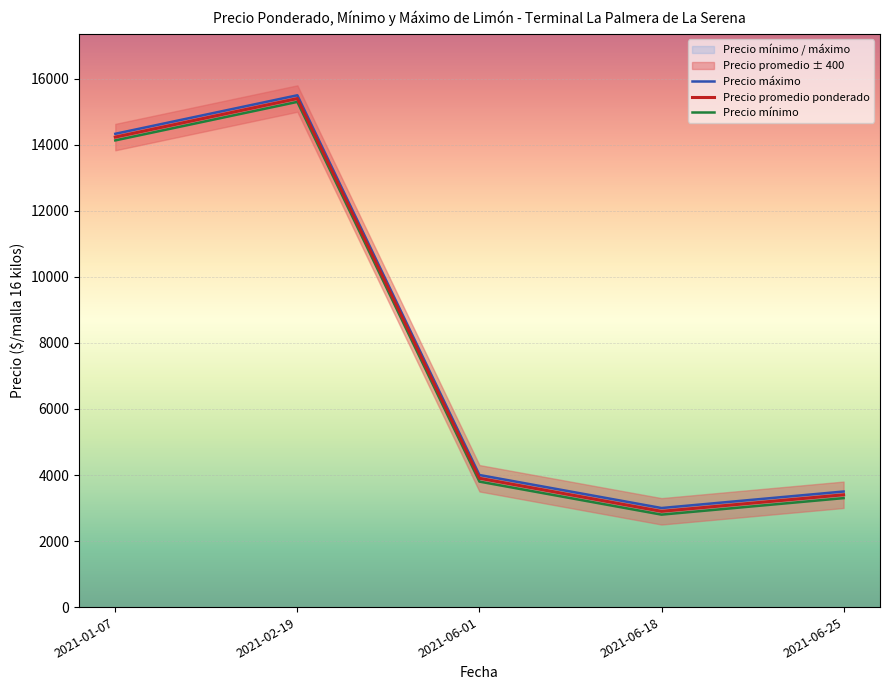

Where is the first local maximum for Precio máximo?

2021-02-19